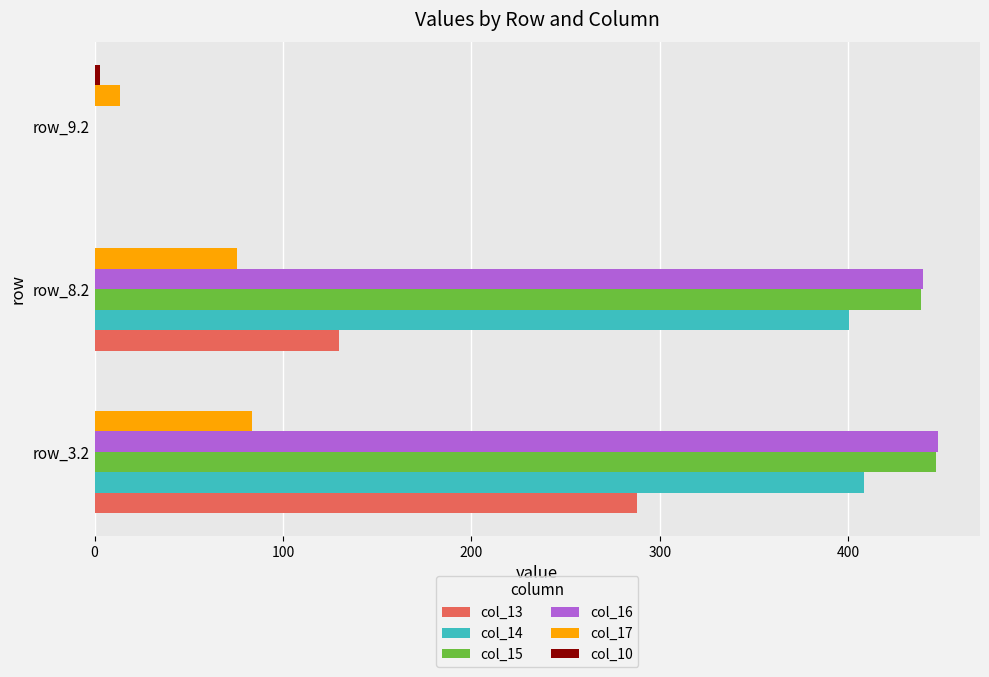

What is the sum of the col_15 values at row_8.2 and row_3.2?

885.7